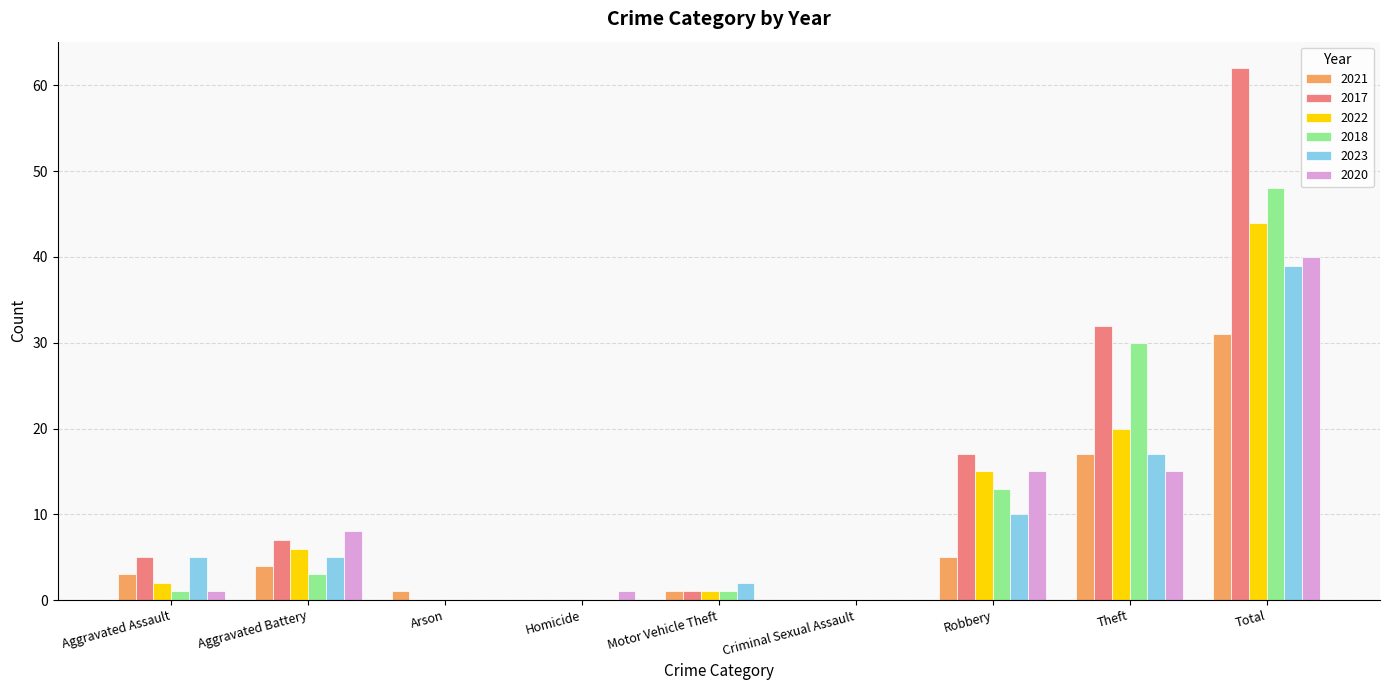

The 2023 series shows 0 at Criminal Sexual Assault. True or false?

True